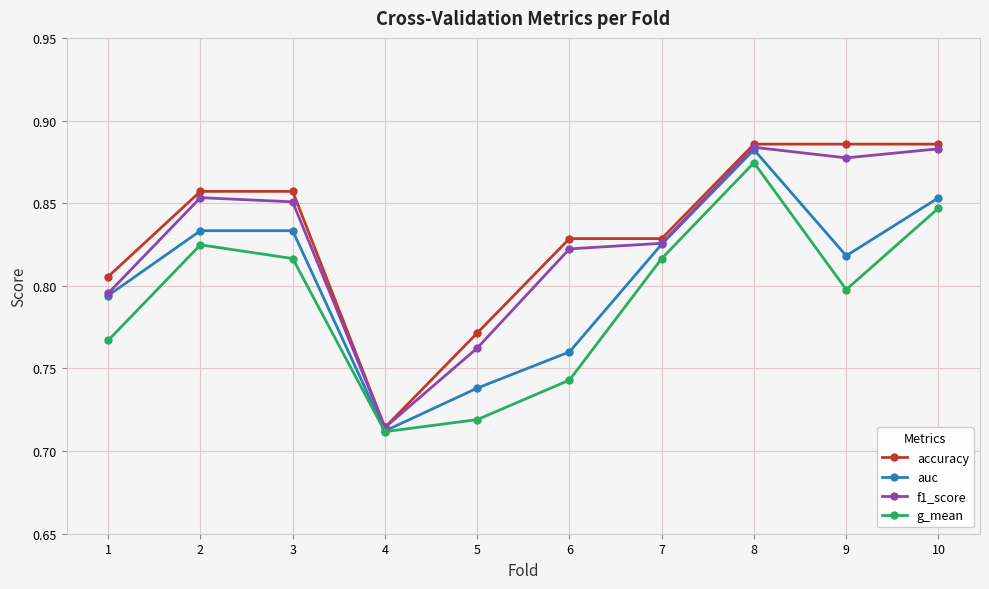

Where is g_mean nearest to the value 0?

4